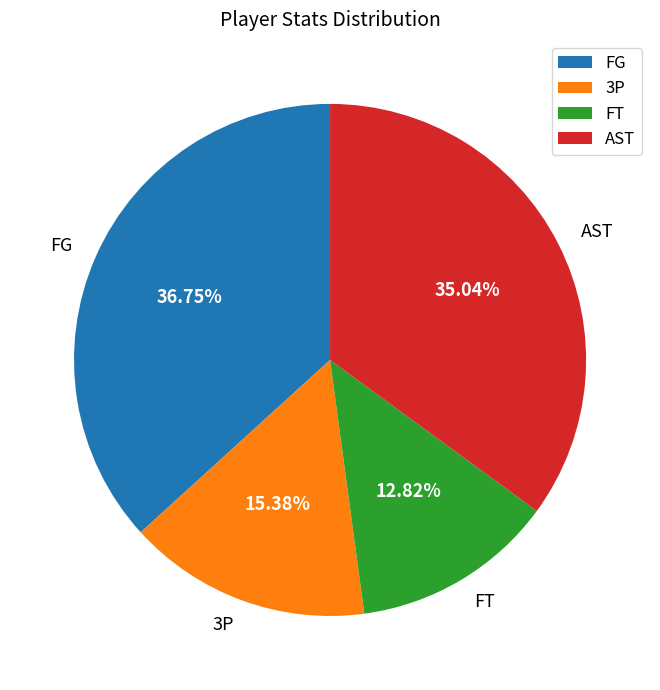

To the nearest percent, what is the combined percentage of FT and AST?

48%